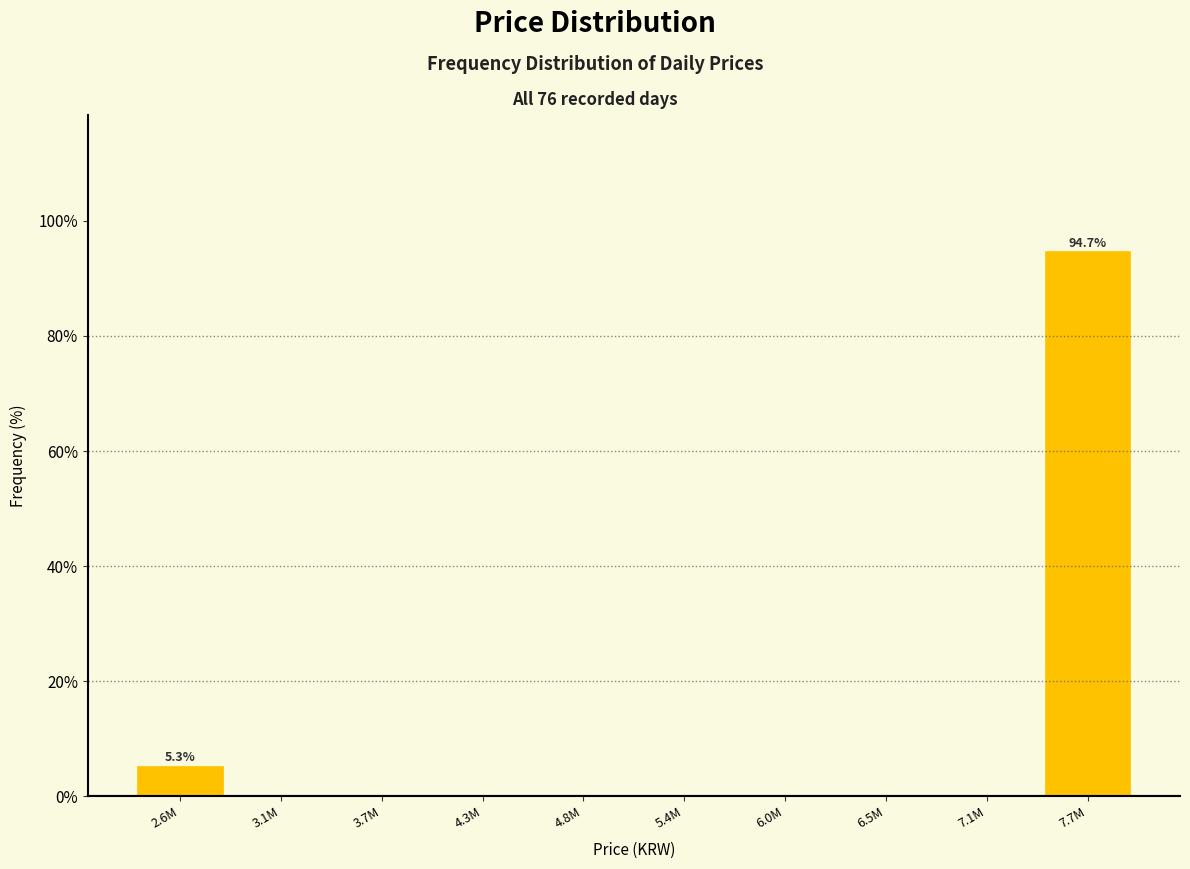

What is the sum of all values?

100.0